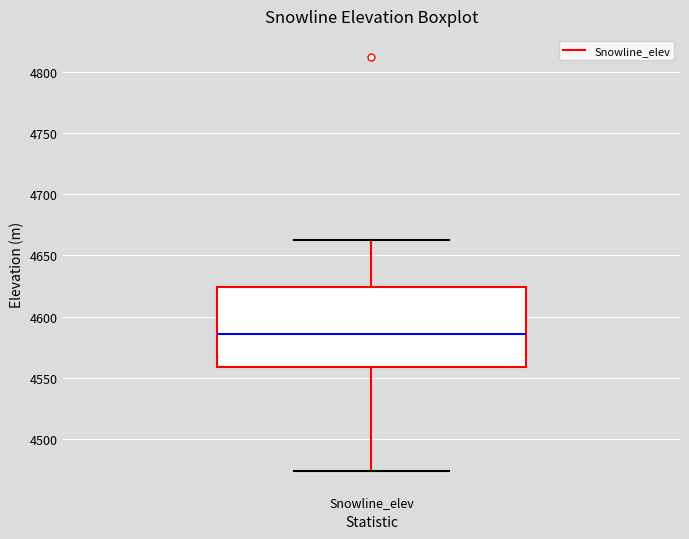

Where does the upper whisker of the box for Snowline_elev end on the y-axis? The values are not printed on the chart, so give them approximately, as read against the axis.

4665